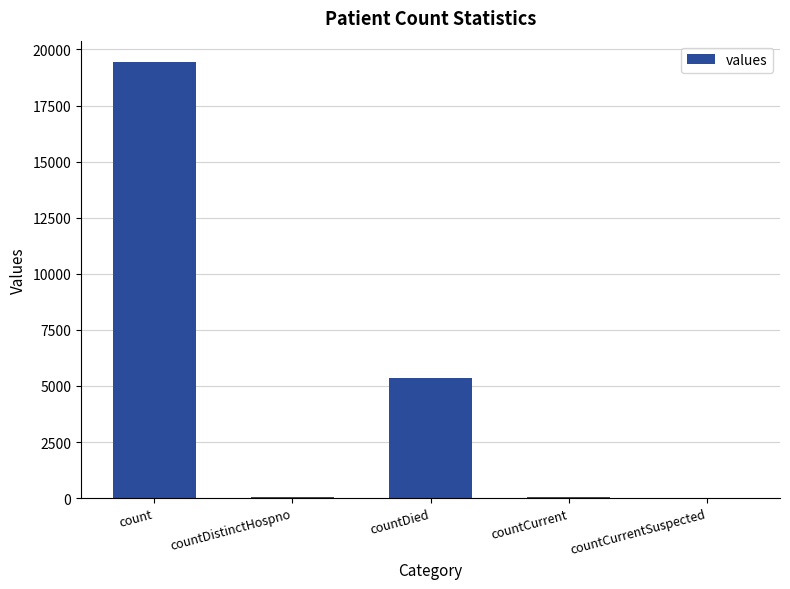

What value does the data have at countDistinctHospno?

38